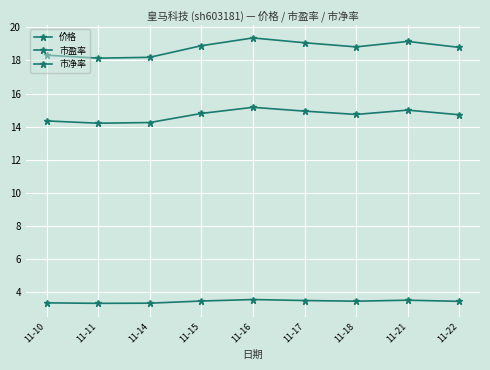

How many lines are shown in the chart?

3